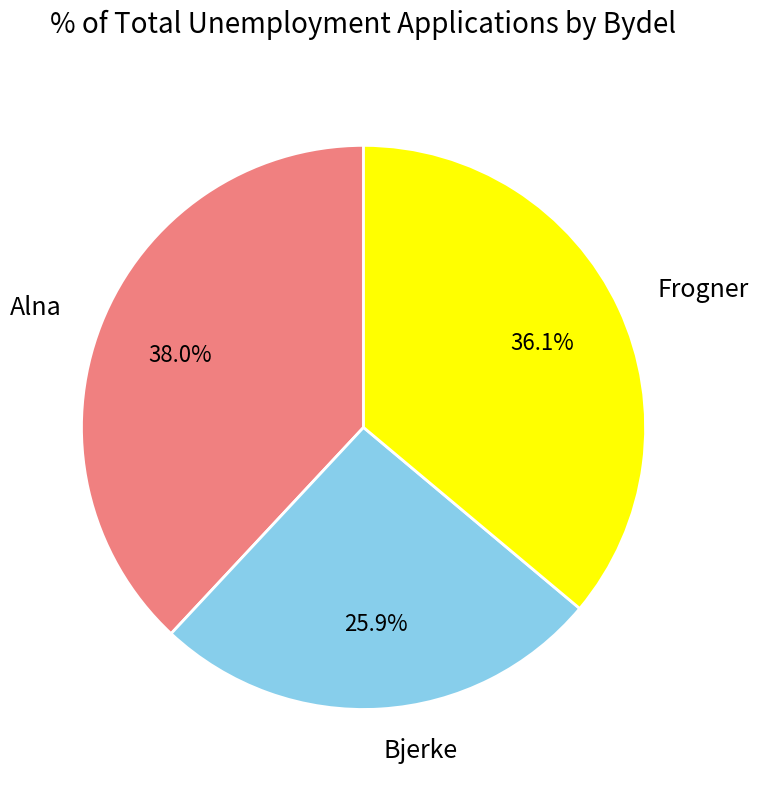

Does any single category account for the majority?

No